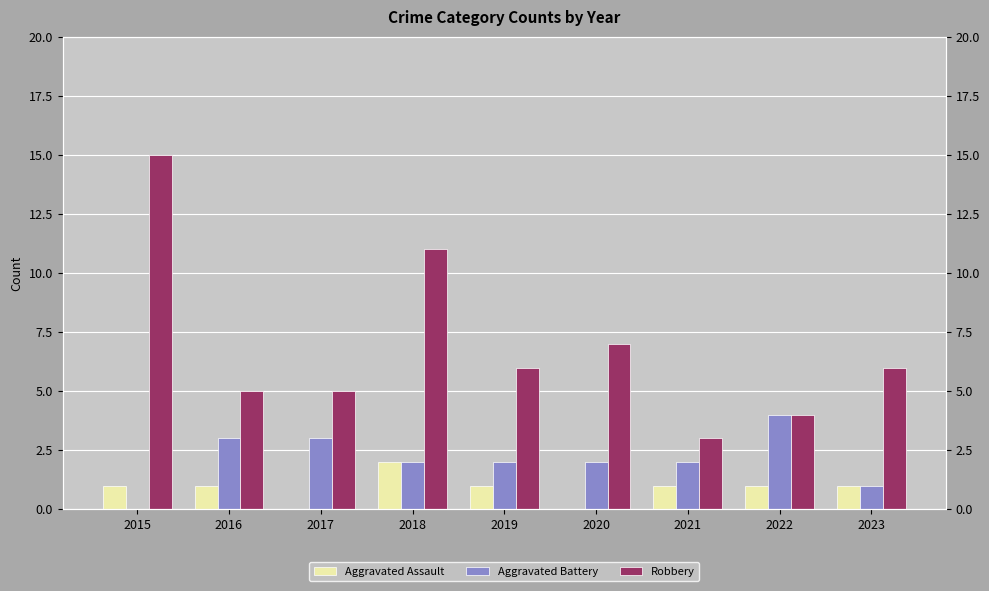

How many values in Aggravated Battery are above zero?

8